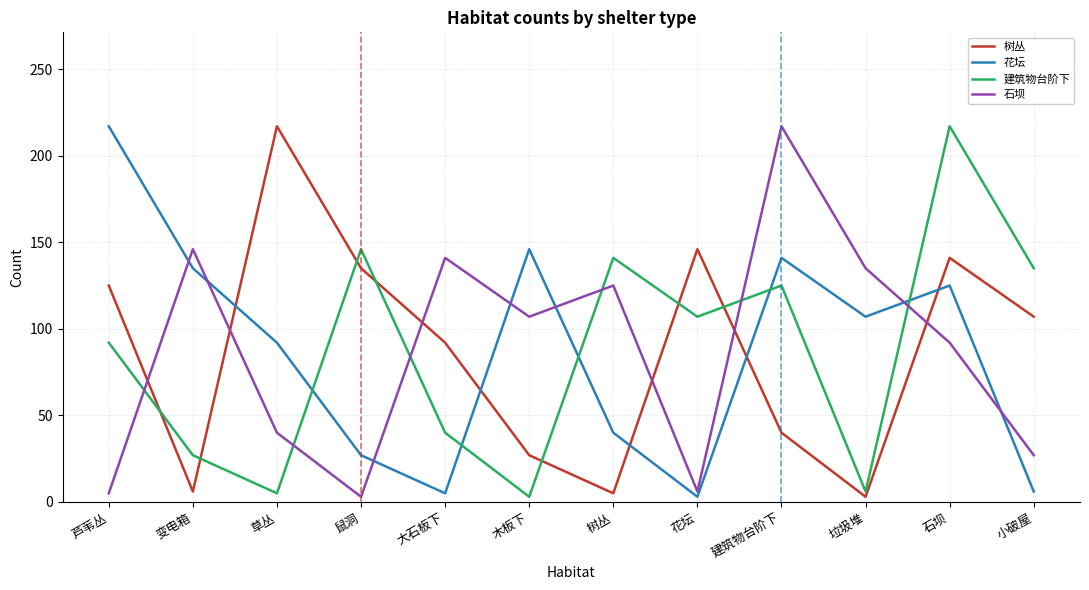

What is the difference between the maximum and minimum values in the 建筑物台阶下 series?

214